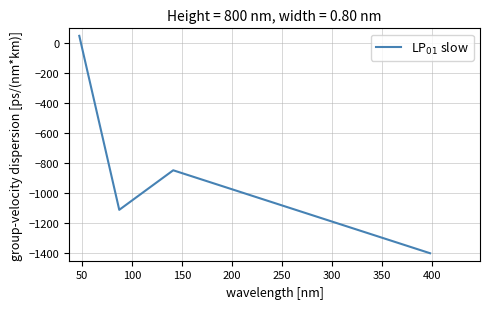

What is the difference between the maximum and second lowest values?

1160.6